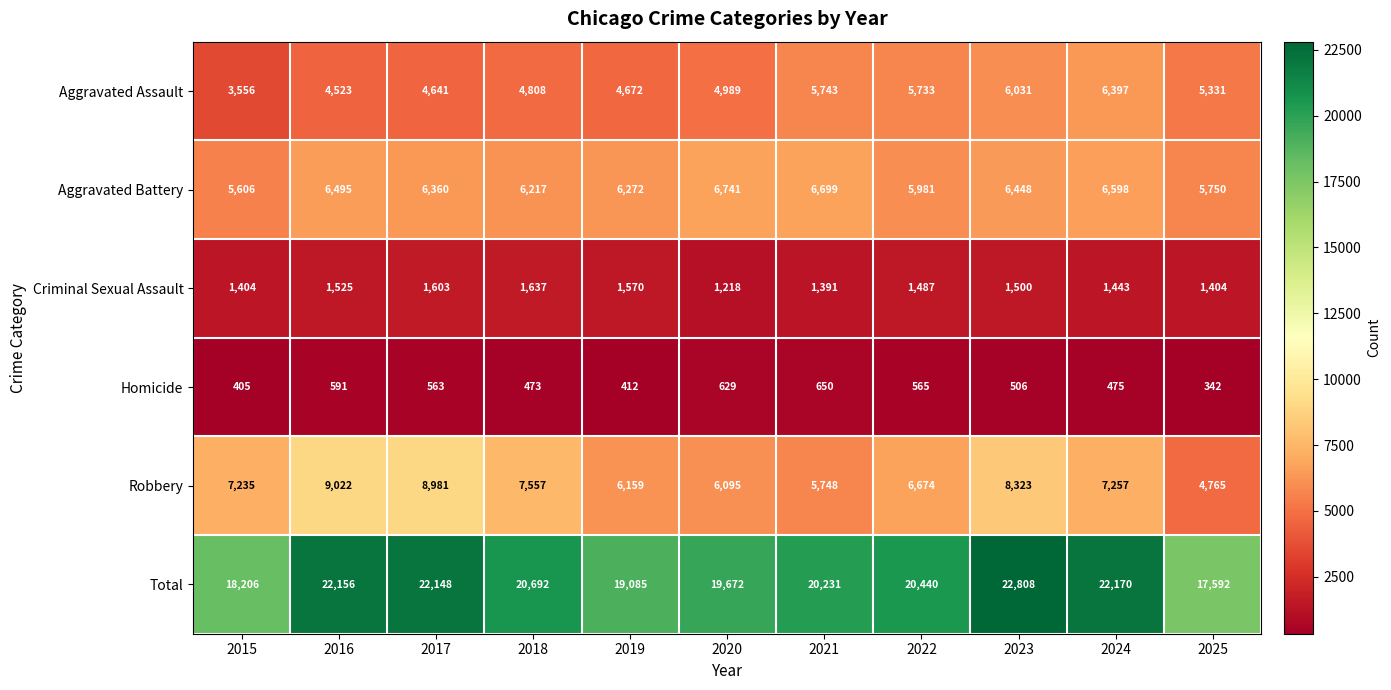

Where does the Homicide series first go above 506?

2016